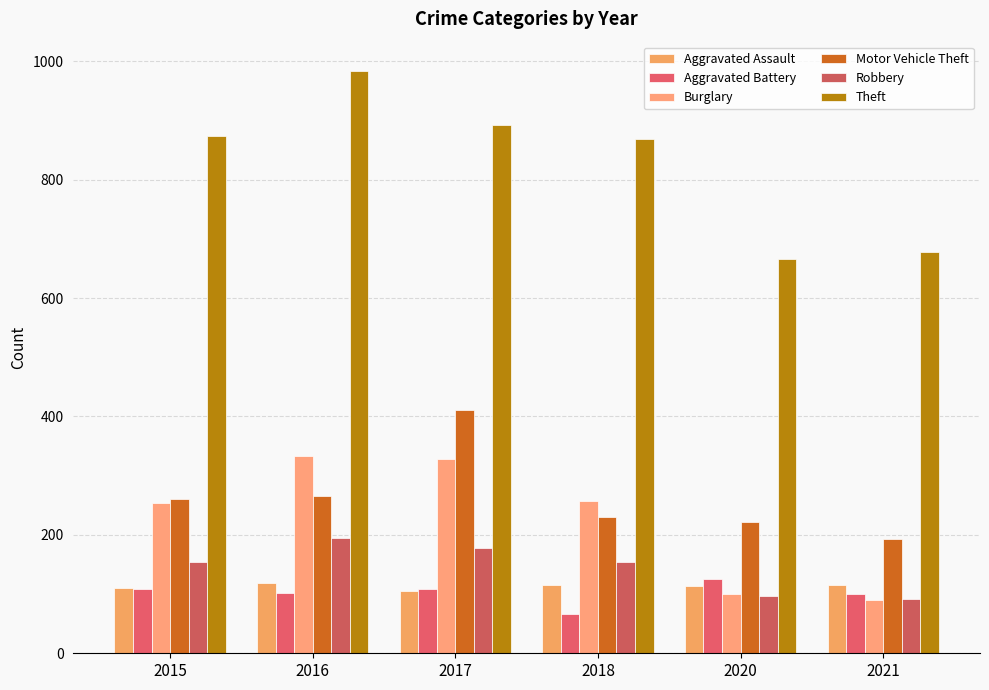

Which has a higher value, 2017 or 2018?

2018